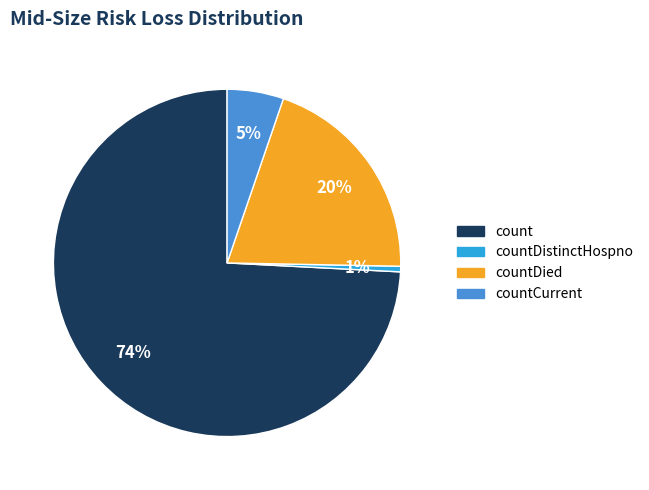

Is there a majority slice in this chart?

Yes